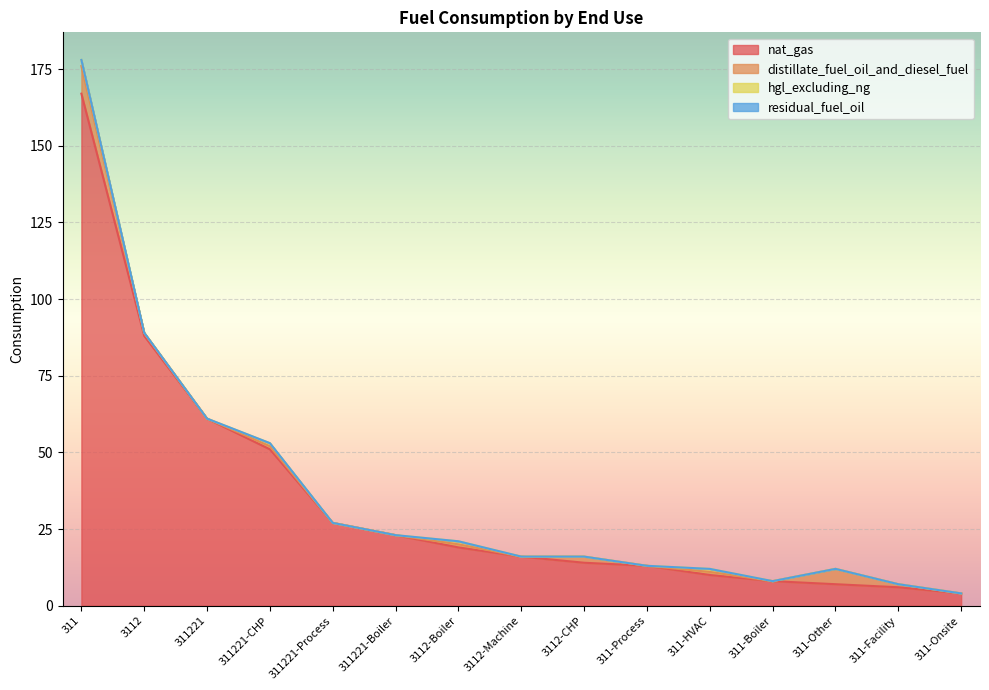

How many data points in nat_gas are above 16?

7